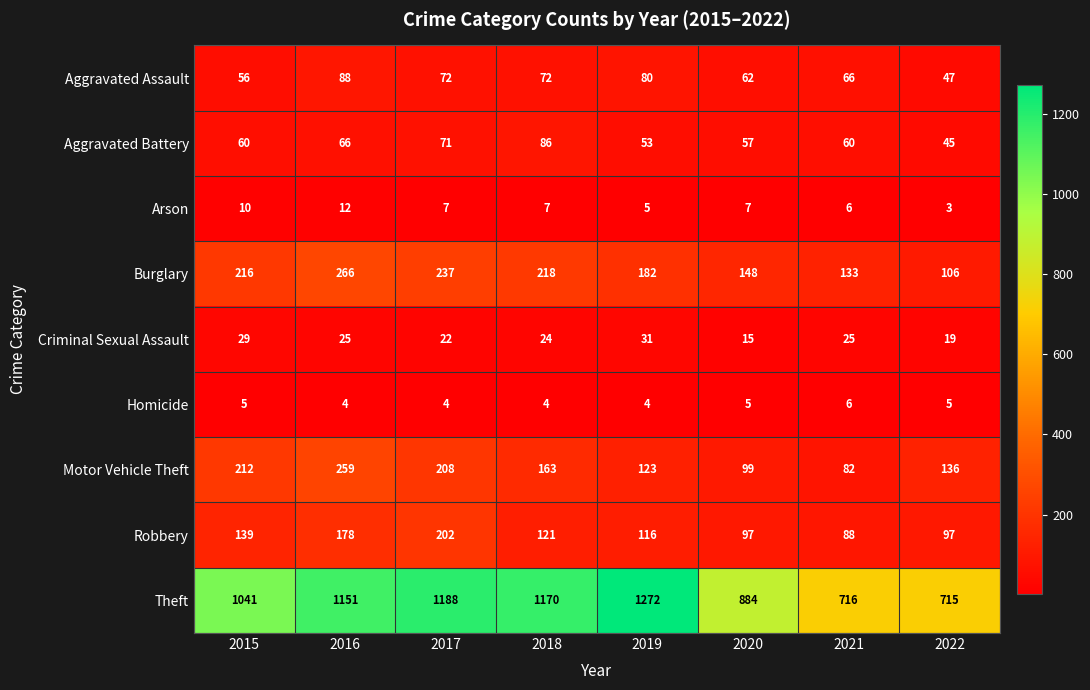

Read the Theft value at 2020, to the nearest 100.

900